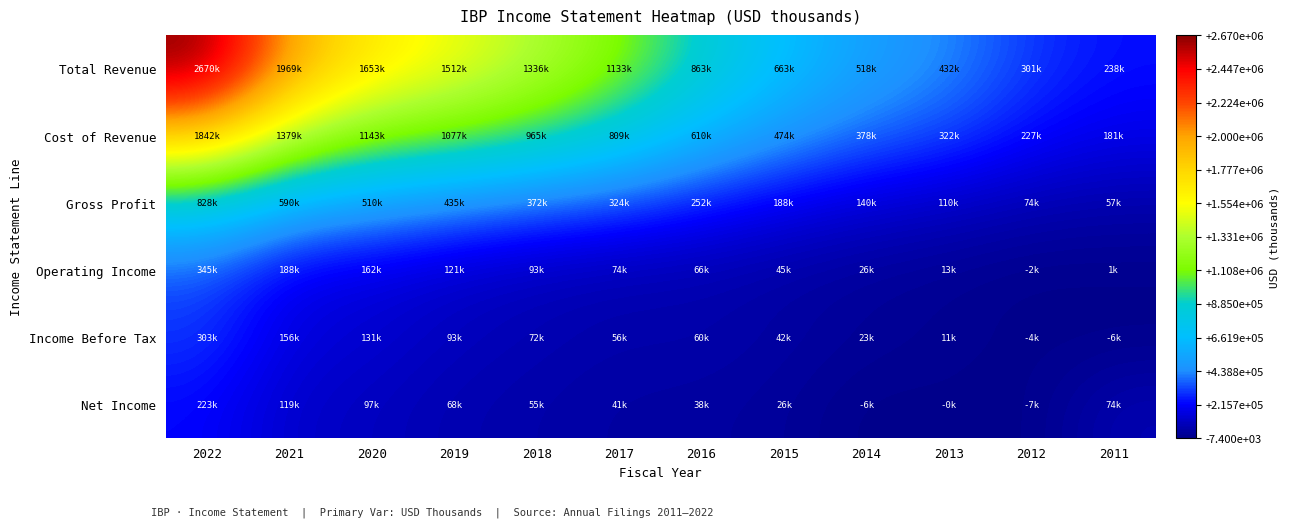

At which category is the sum across all series the highest?

2022